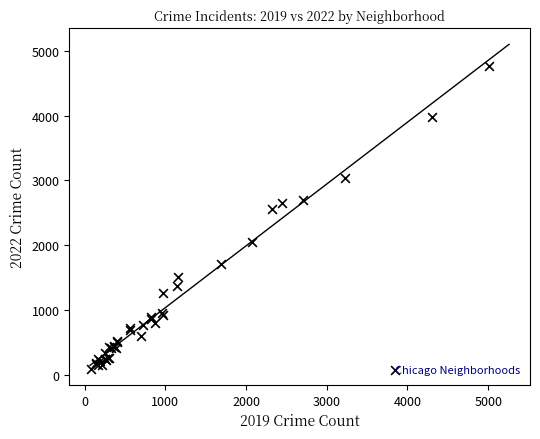

What Y value in the scatter plot is closest to 2431?

2566